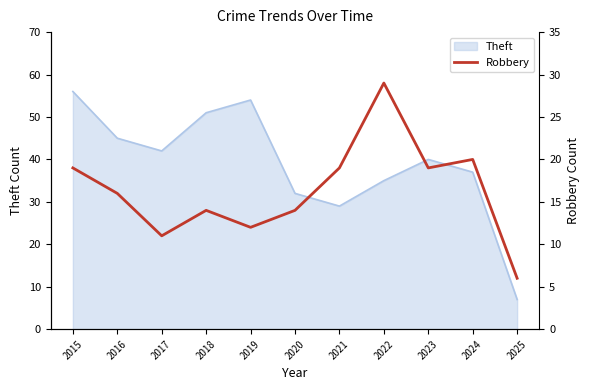

List the labels in order of value, smallest first.

2025, 2017, 2019, 2018, 2020, 2016, 2015, 2021, 2023, 2024, 2022